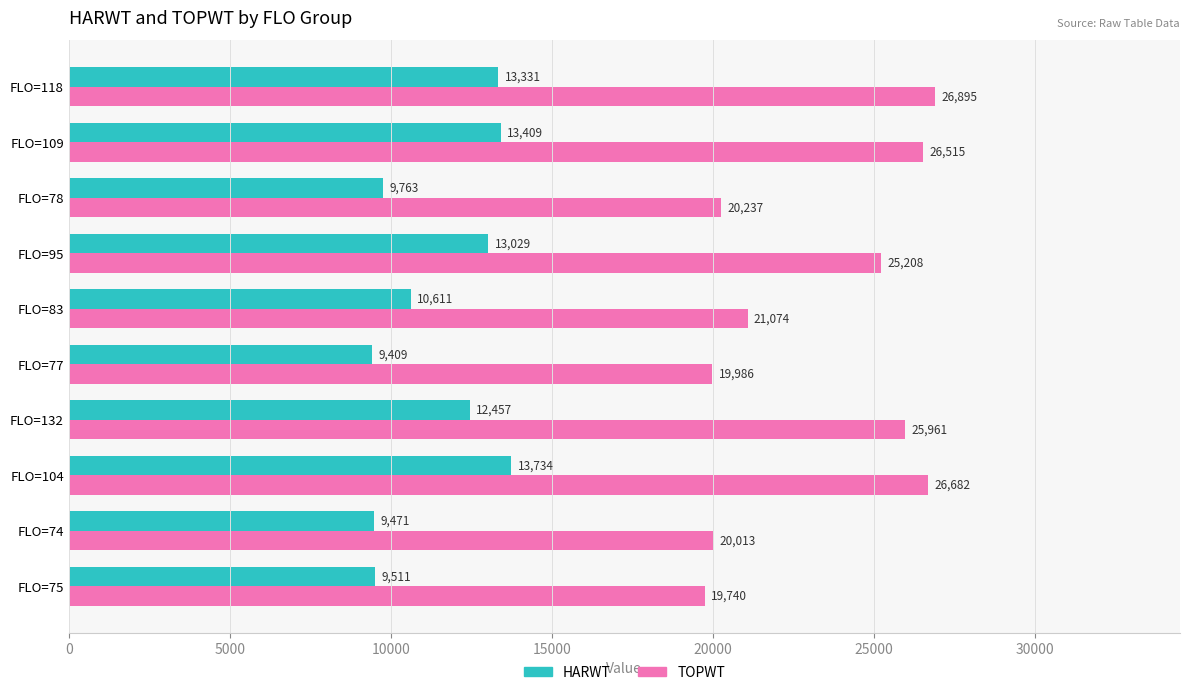

True or false: TOPWT has a value of 42114 at FLO=132.

False